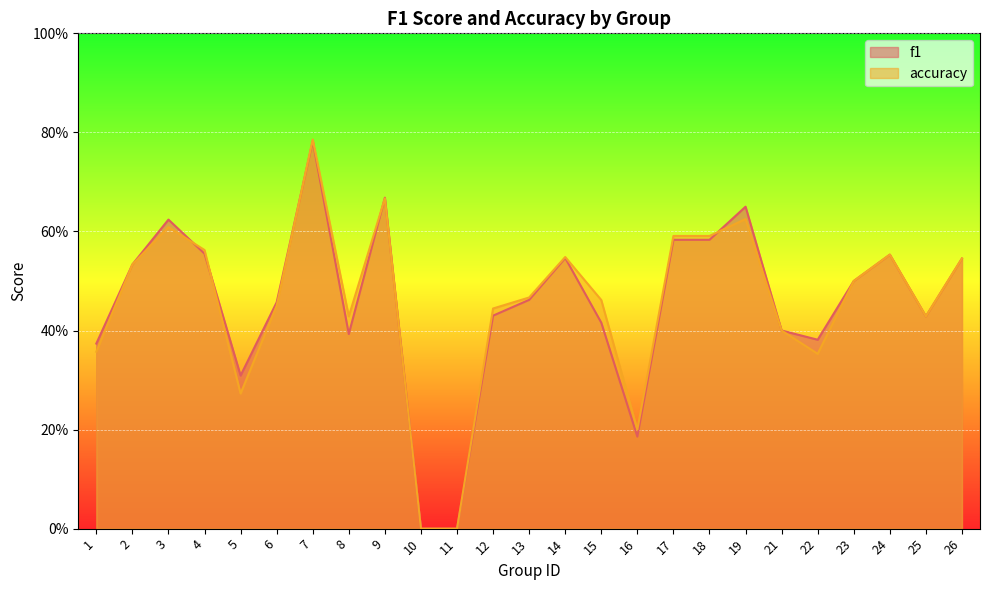

Between which two adjacent categories do f1 and accuracy first intersect?

3 and 4